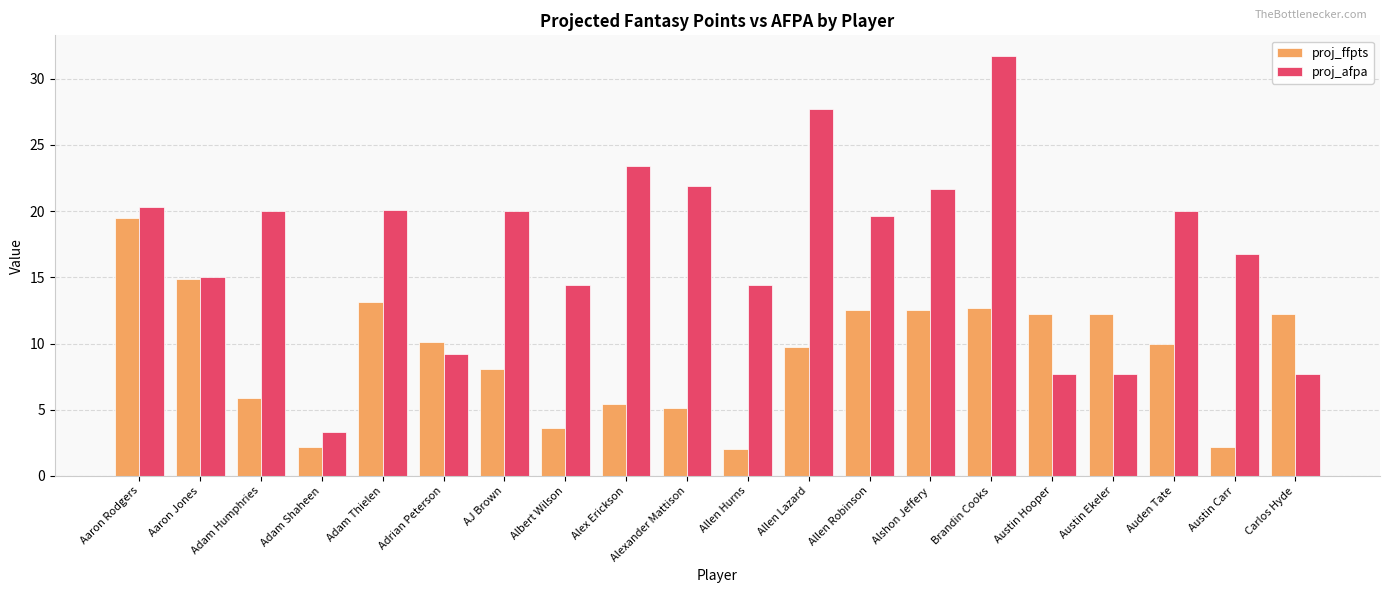

What is the sum of the proj_ffpts values at Albert Wilson and Adam Thielen?

16.7